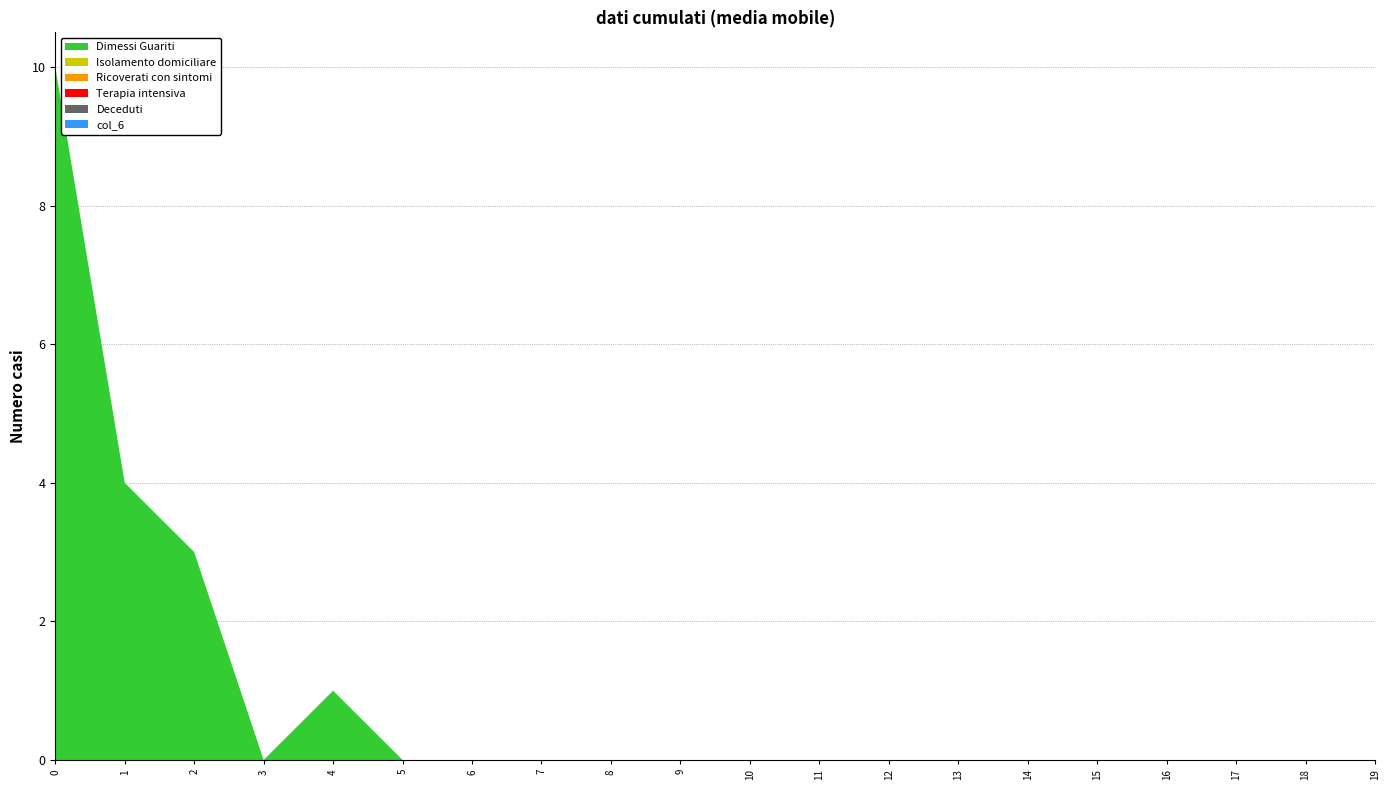

Reading left to right, transcribe all the data shown in this chart.

col_1: 10	4	3	0	1	0	0	0	0	0	0	0	0	0	0	0	0	0	0	0
col_2: 0	0	0	0	0	0	0	0	0	0	0	0	0	0	0	0	0	0	0	0
col_3: 0	0	0	0	0	0	0	0	0	0	0	0	0	0	0	0	0	0	0	0
col_4: 0	0	0	0	0	0	0	0	0	0	0	0	0	0	0	0	0	0	0	0
col_5: 0	0	0	0	0	0	0	0	0	0	0	0	0	0	0	0	0	0	0	0
col_6: 0	0	0	0	0	0	0	0	0	0	0	0	0	0	0	0	0	0	0	0